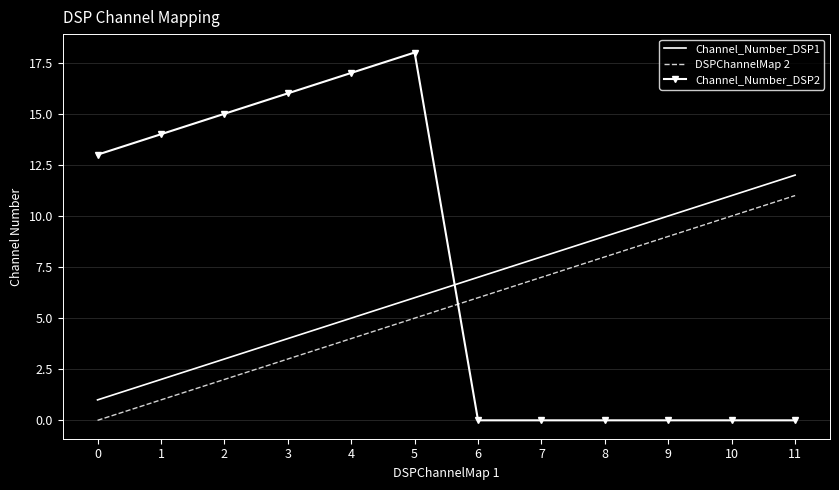

Rank the categories by Channel_Number_DSP1 value from lowest to highest.

0, 1, 2, 3, 4, 5, 6, 7, 8, 9, 10, 11